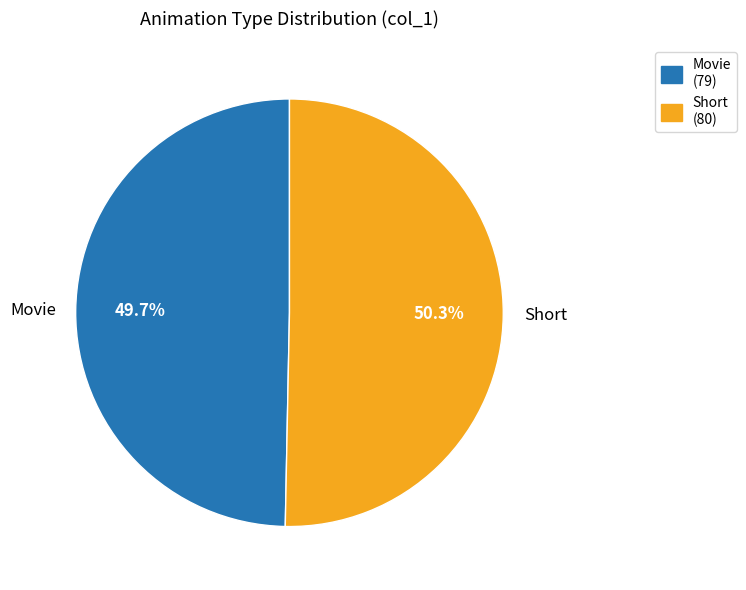

To the nearest percent, what is the average slice percentage?

50%